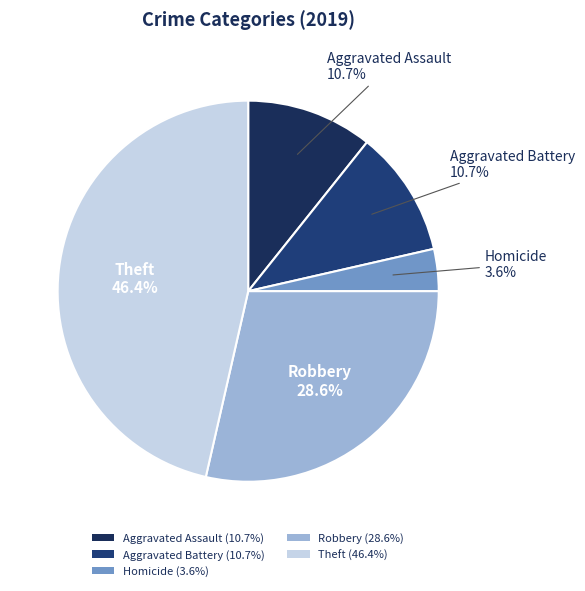

Which category has the smallest portion of the pie?

Homicide (3.6%)